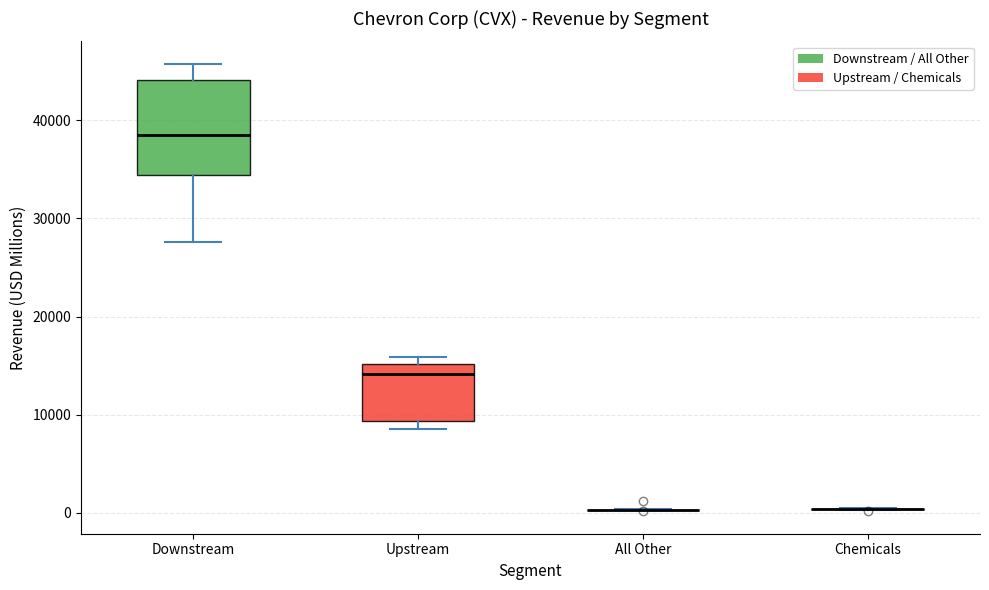

Where is the upper edge of the box for Upstream on the y-axis? The values are not printed on the chart, so give them approximately, as read against the axis.

15000